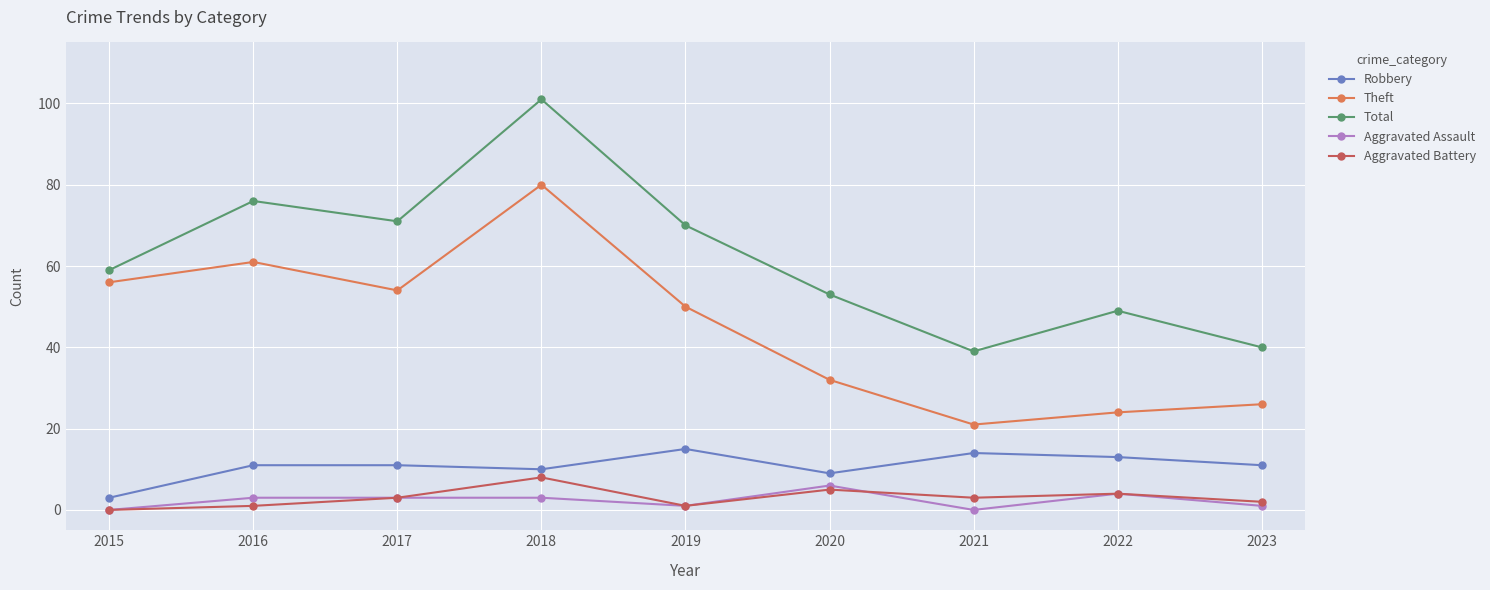

What are all the series names shown in the legend?

Robbery, Theft, Total, Aggravated Assault, Aggravated Battery